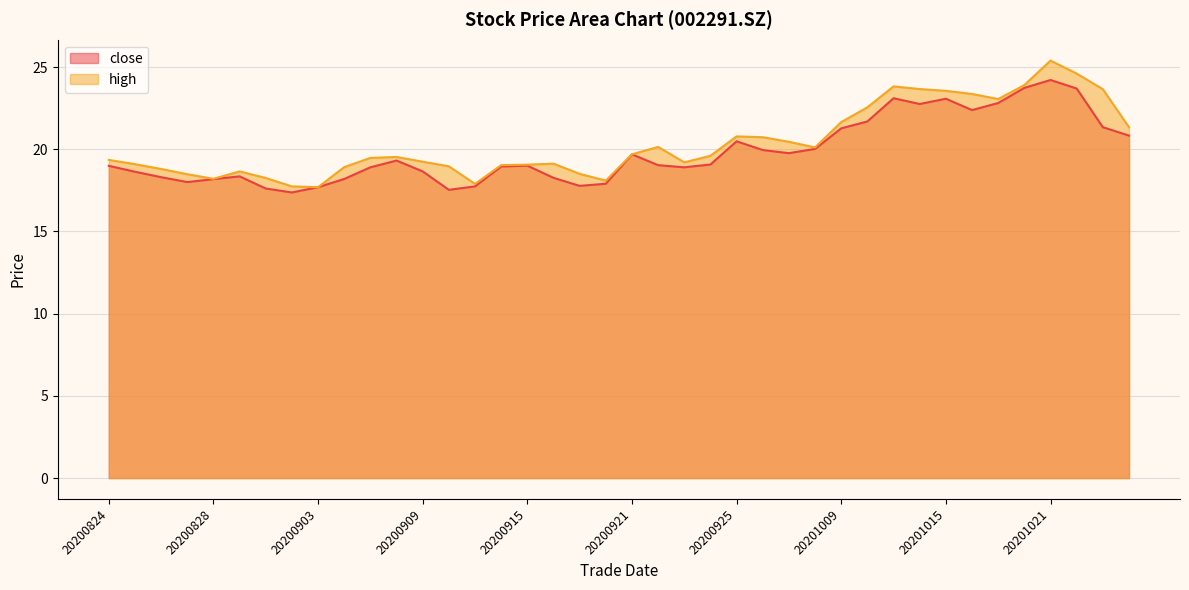

Rank the categories by high value from lowest to highest.

20200903, 20200902, 20200911, 20200918, 20200828, 20200901, 20200827, 20200917, 20200831, 20200826, 20200904, 20200910, 20200914, 20200915, 20200825, 20200916, 20200923, 20200909, 20200824, 20200907, 20200908, 20200924, 20200921, 20200930, 20200922, 20200929, 20200928, 20200925, 20201026, 20201009, 20201012, 20201019, 20201016, 20201015, 20201023, 20201014, 20201013, 20201020, 20201022, 20201021